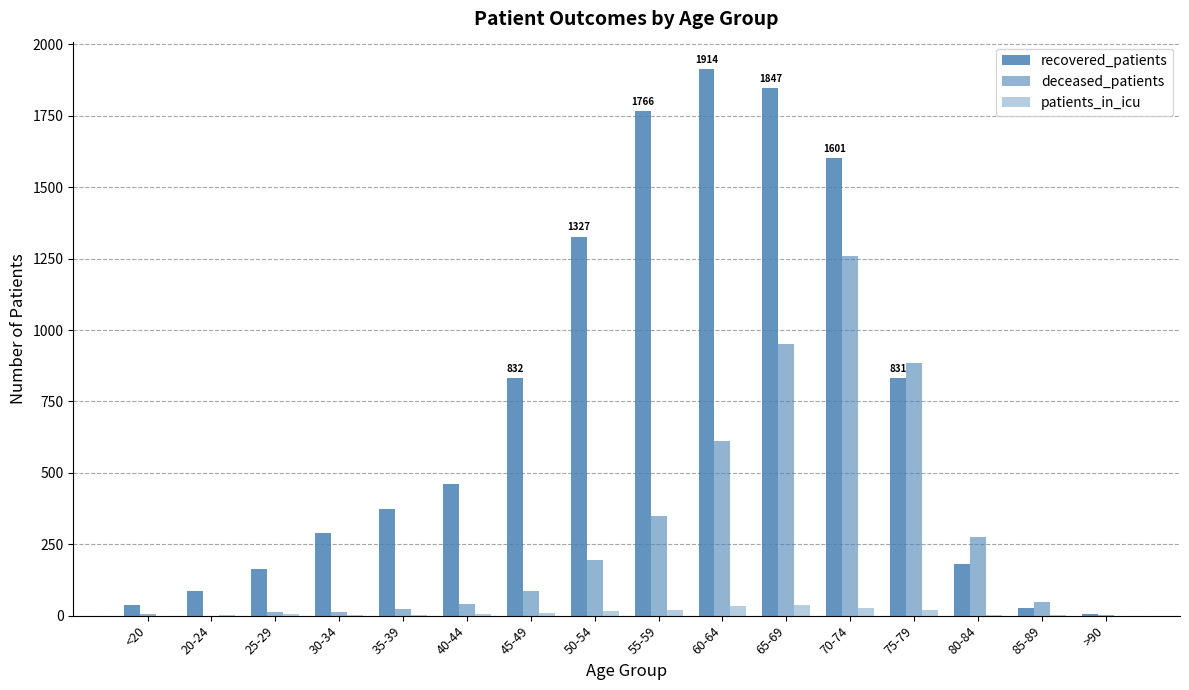

Are the bars horizontal?

No